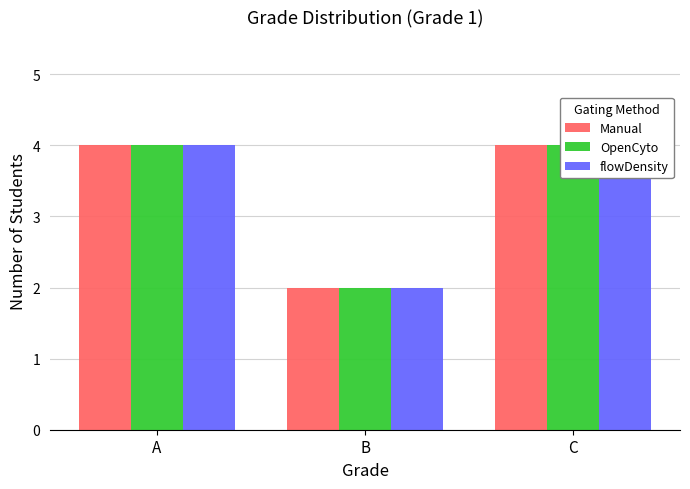

What value does the Manual series have at B?

2